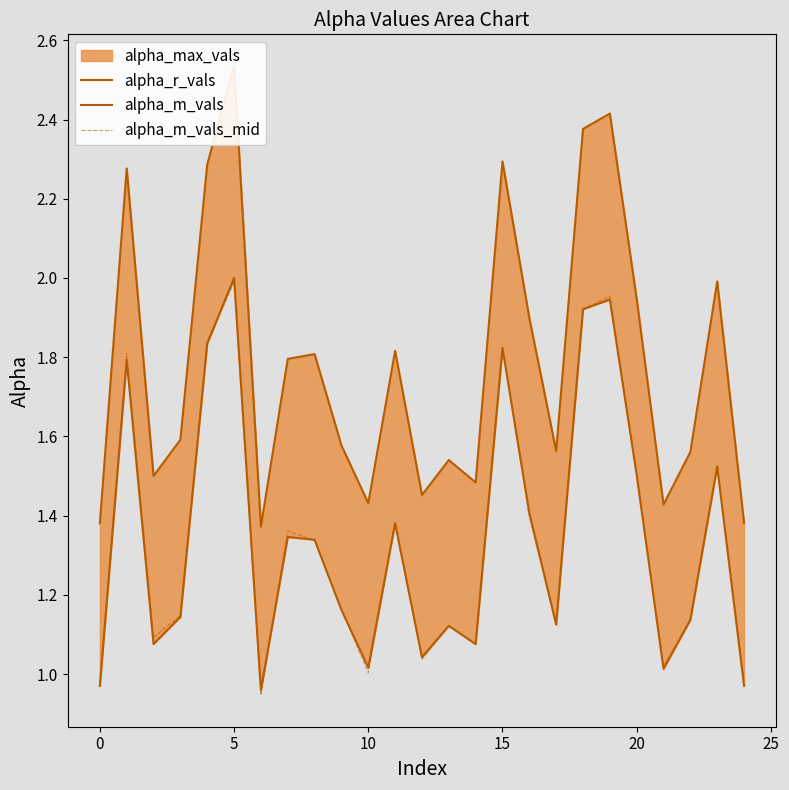

What is the maximum value shown in the chart?

2.5